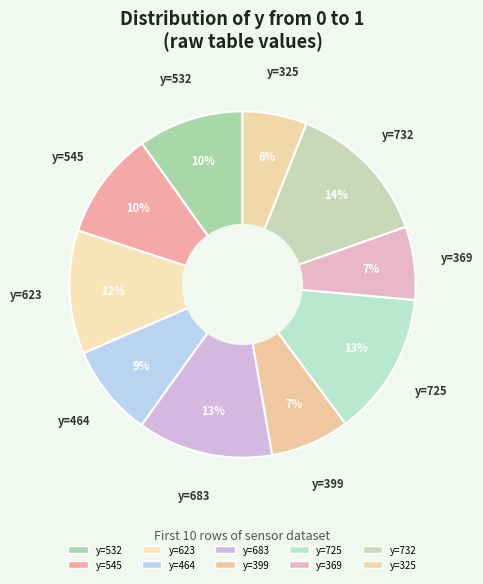

How many slices are in this pie chart?

10